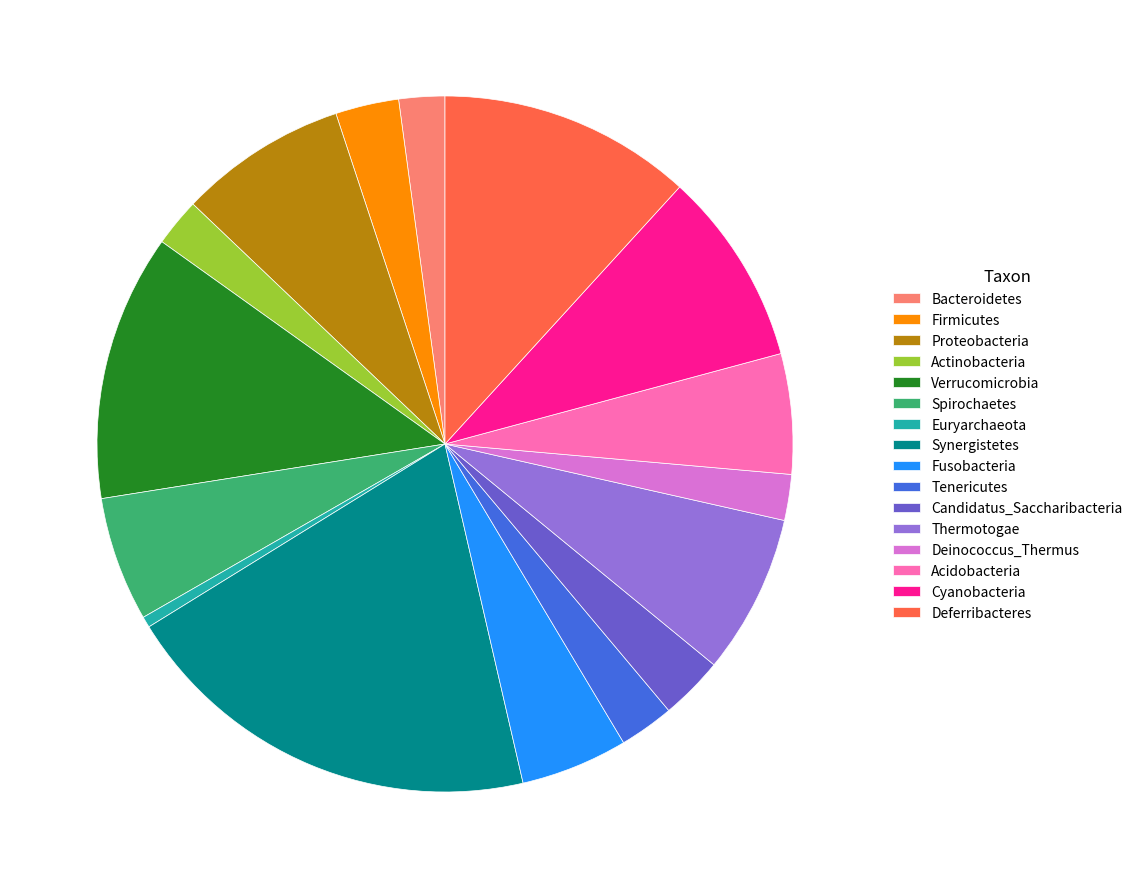

Which slice is the largest?

Synergistetes